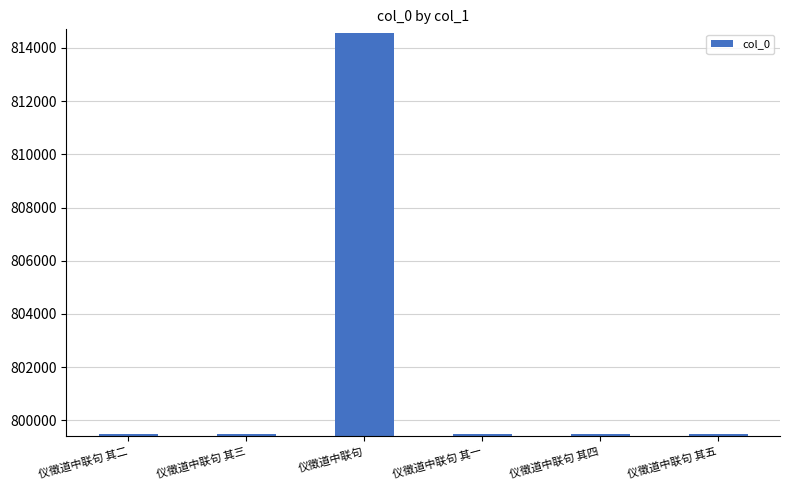

What is the approximate value at 仪徵道中联句 其二?

799488